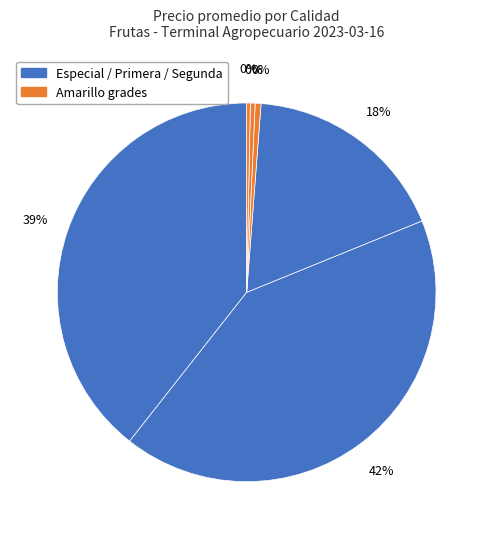

To the nearest percent, what is the average slice percentage?

17%